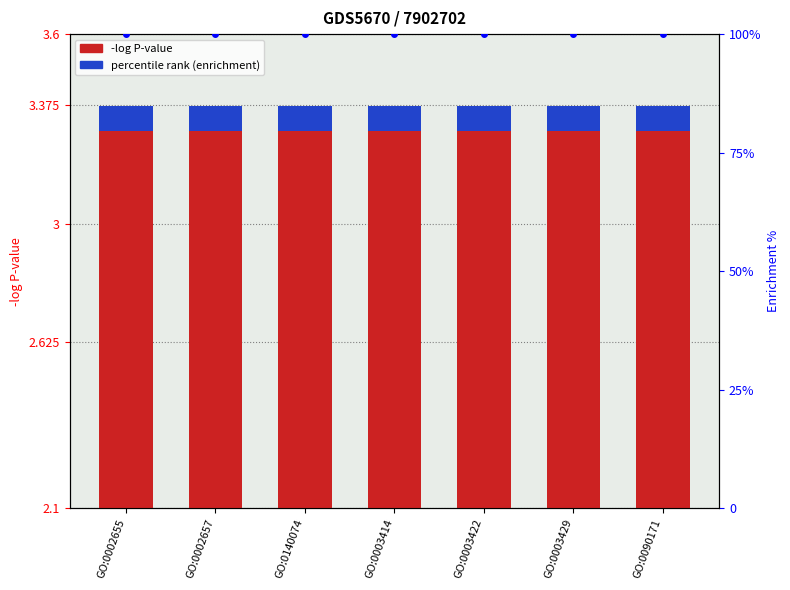

Reading left to right, list all the values displayed in this chart.

-log P-value: GO:0002655=3.3	GO:0002657=3.3	GO:0140074=3.3	GO:0003414=3.3	GO:0003422=3.3	GO:0003429=3.3	GO:0090171=3.3
percentile rank (enrichment): GO:0002655=0.1	GO:0002657=0.1	GO:0140074=0.1	GO:0003414=0.1	GO:0003422=0.1	GO:0003429=0.1	GO:0090171=0.1
Enrichment %: GO:0002655=100.0	GO:0002657=100.0	GO:0140074=100.0	GO:0003414=100.0	GO:0003422=100.0	GO:0003429=100.0	GO:0090171=100.0